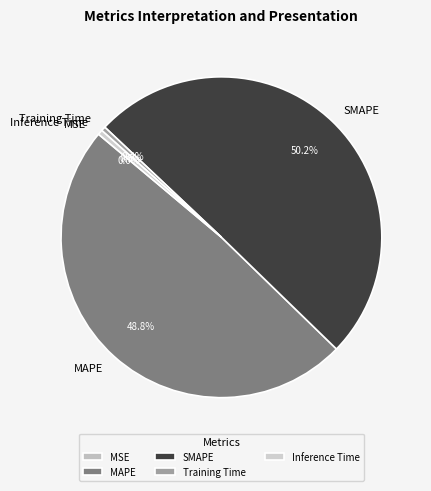

What is the majority slice?

SMAPE